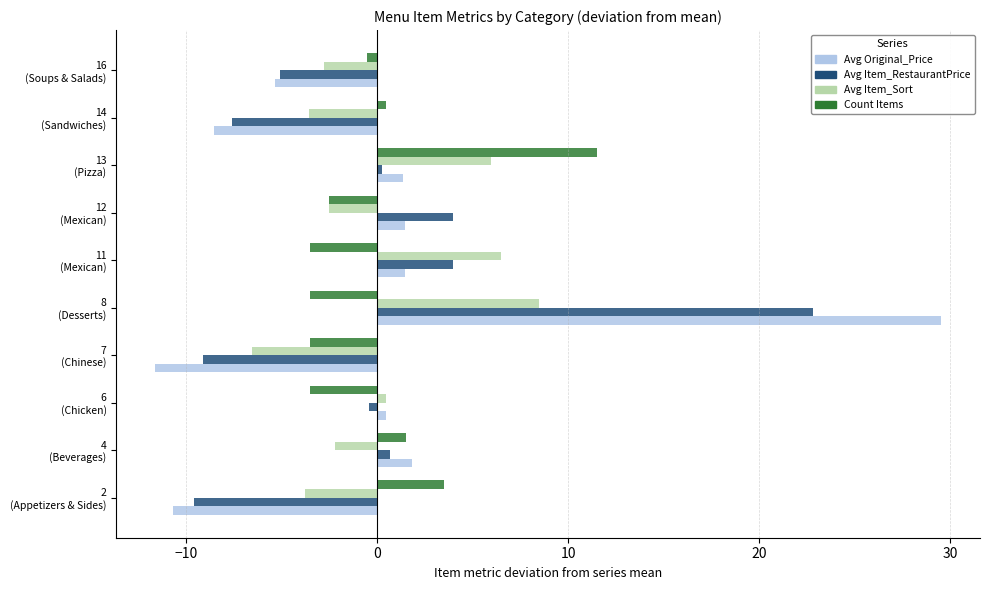

Which series has the widest spread of values?

Avg Original_Price